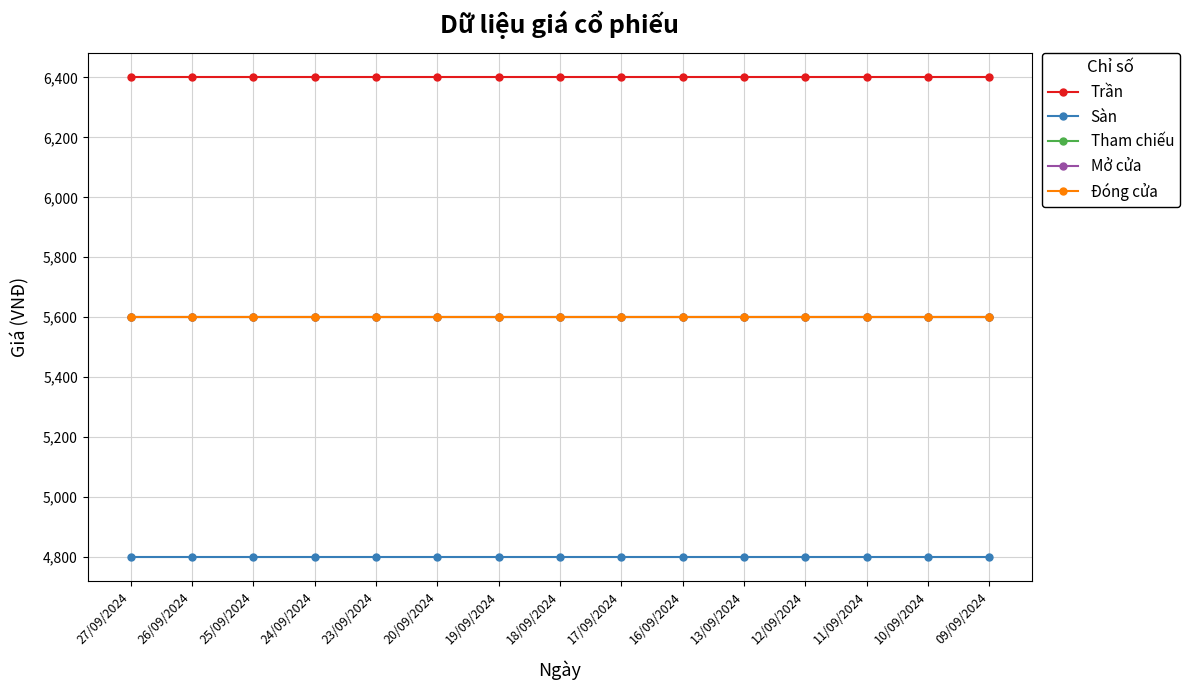

Is this an area chart (filled region under the line)?

No